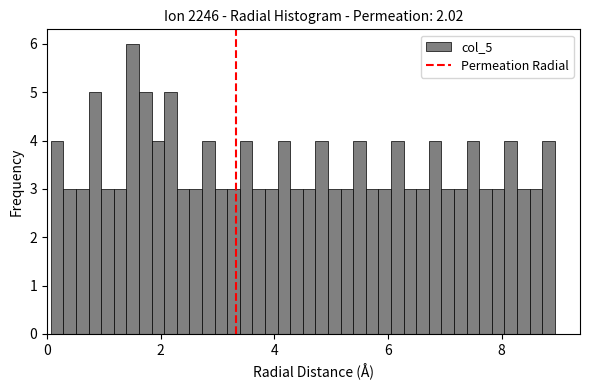

Around what value on the x-axis is the tallest bar? Give the approximate position of its centre, as read against the axis.

1.6